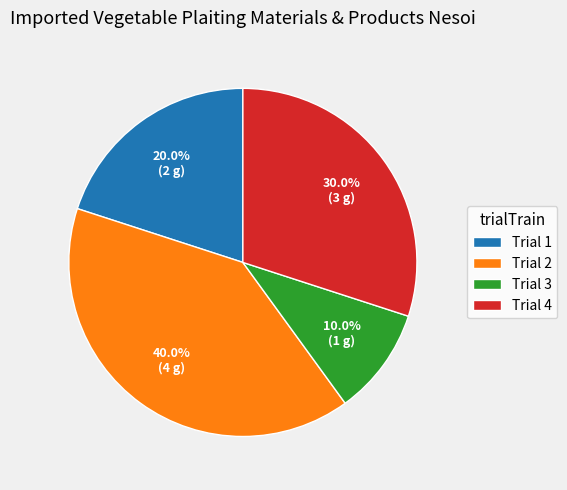

Is Trial 2 the majority of the pie?

No